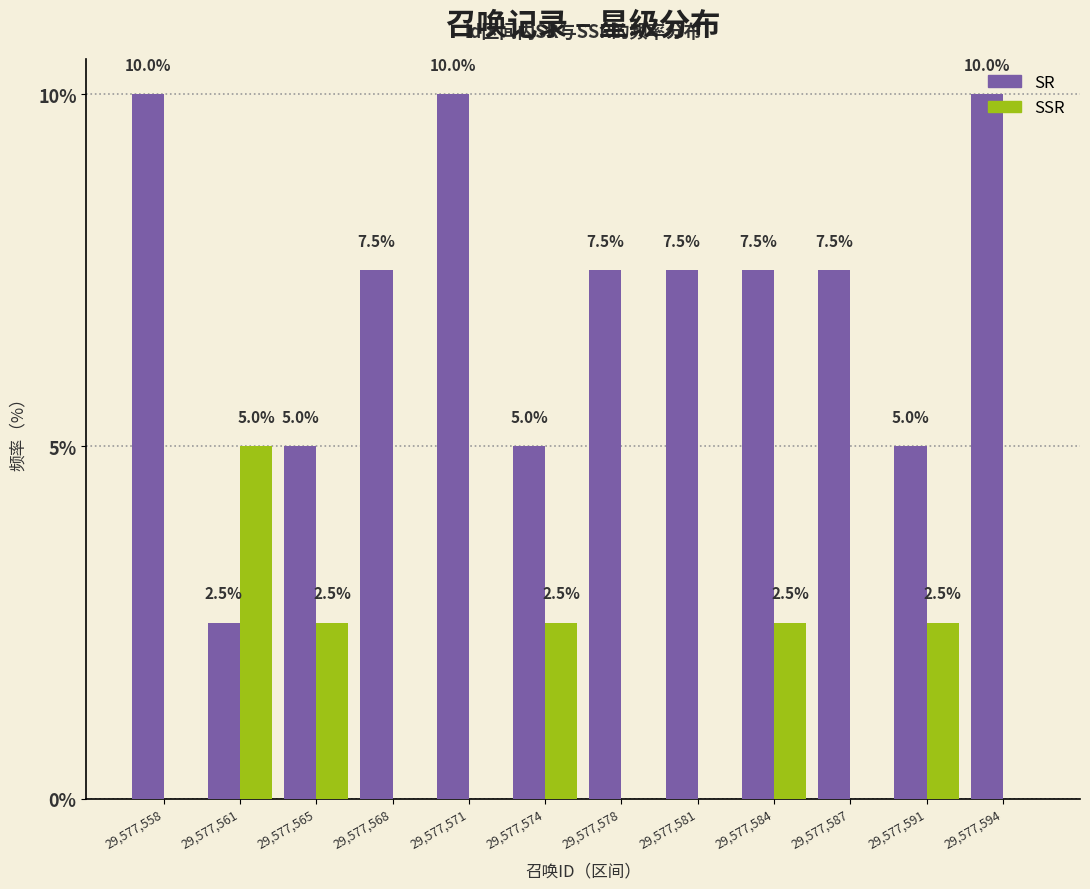

What is the total value across all series at 29,577,594?

10.0